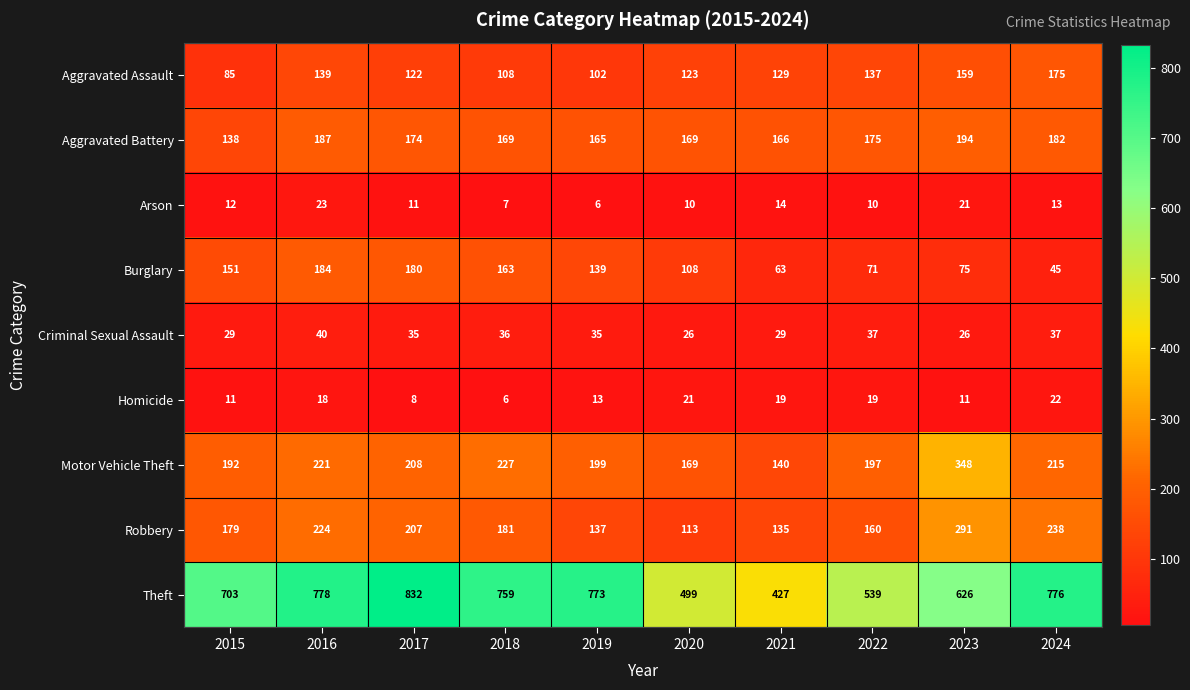

How many data points does each series have?

10